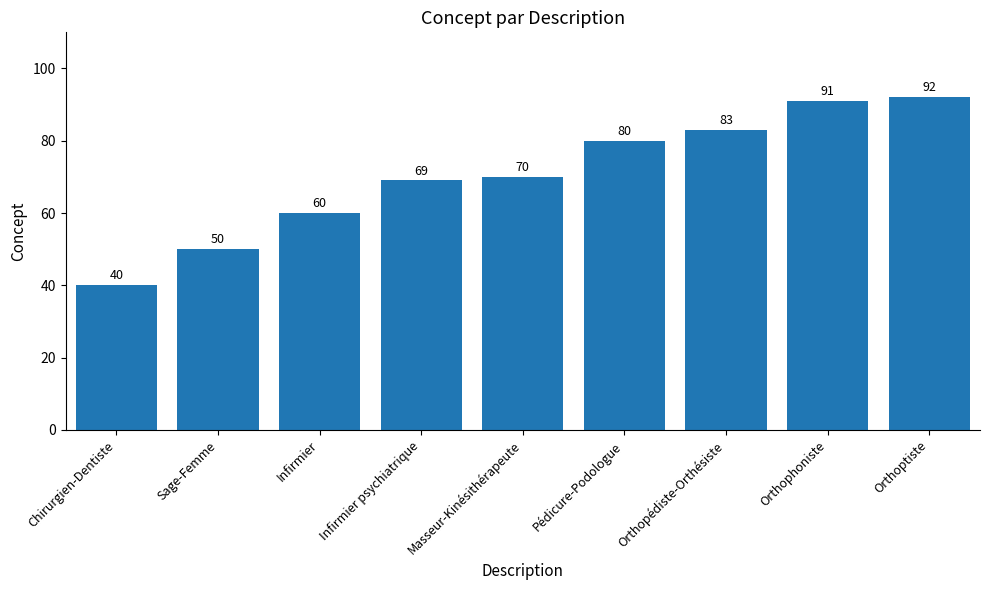

Rank the categories by value from highest to lowest.

Orthoptiste, Orthophoniste, Orthopédiste-Orthésiste, Pédicure-Podologue, Masseur-Kinésithérapeute, Infirmier psychiatrique, Infirmier, Sage-Femme, Chirurgien-Dentiste